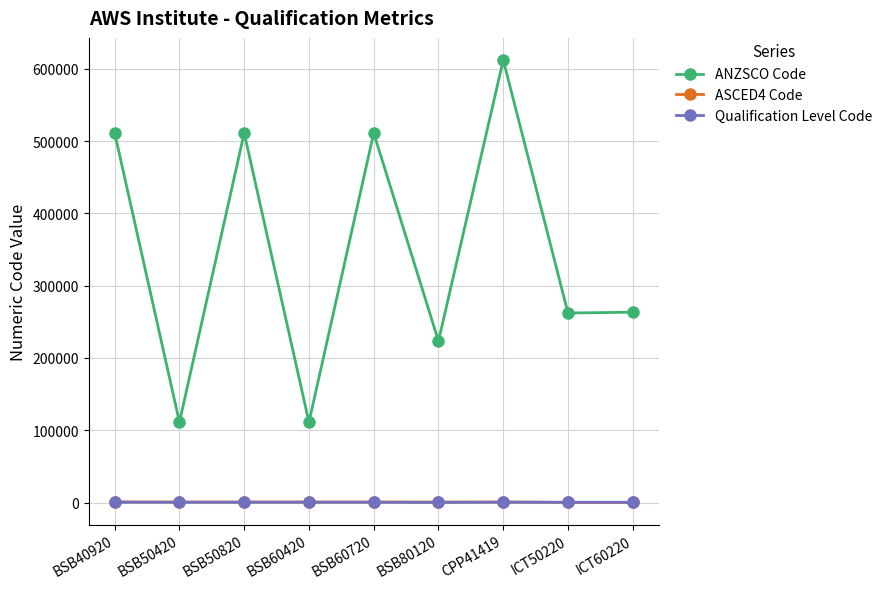

True or false: ANZSCO Code has more than 0 interior local peaks.

True